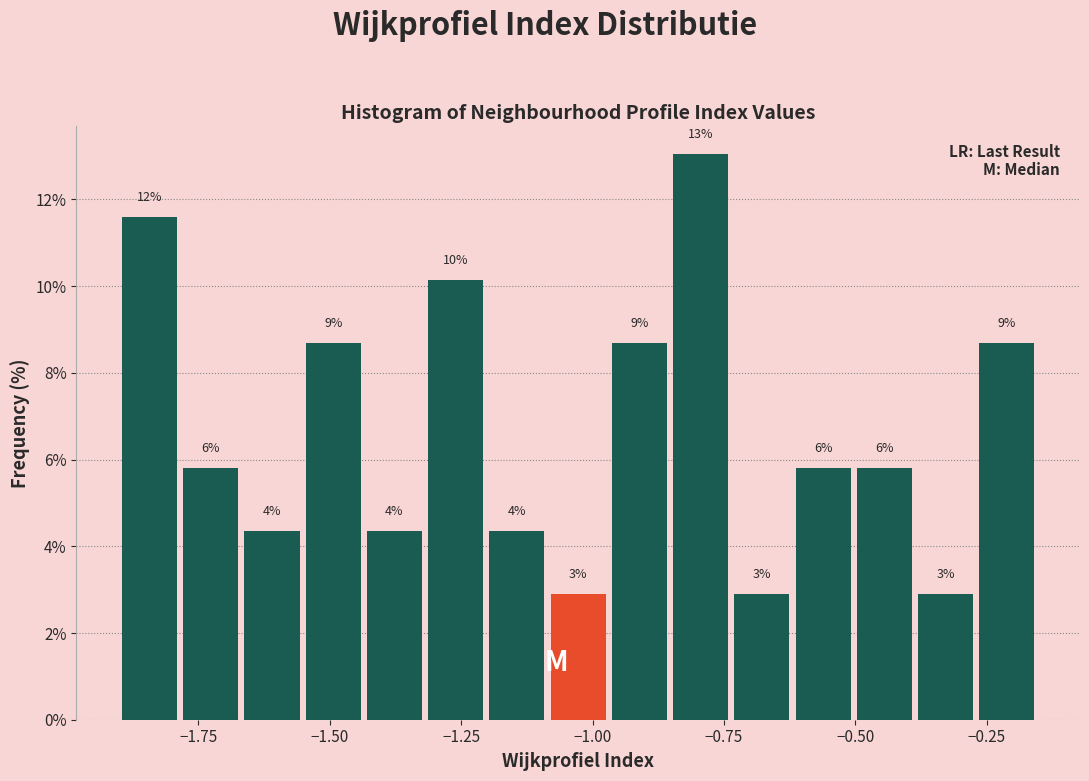

Read against the x-axis, roughly where is the centre of the tallest bar?

-0.80